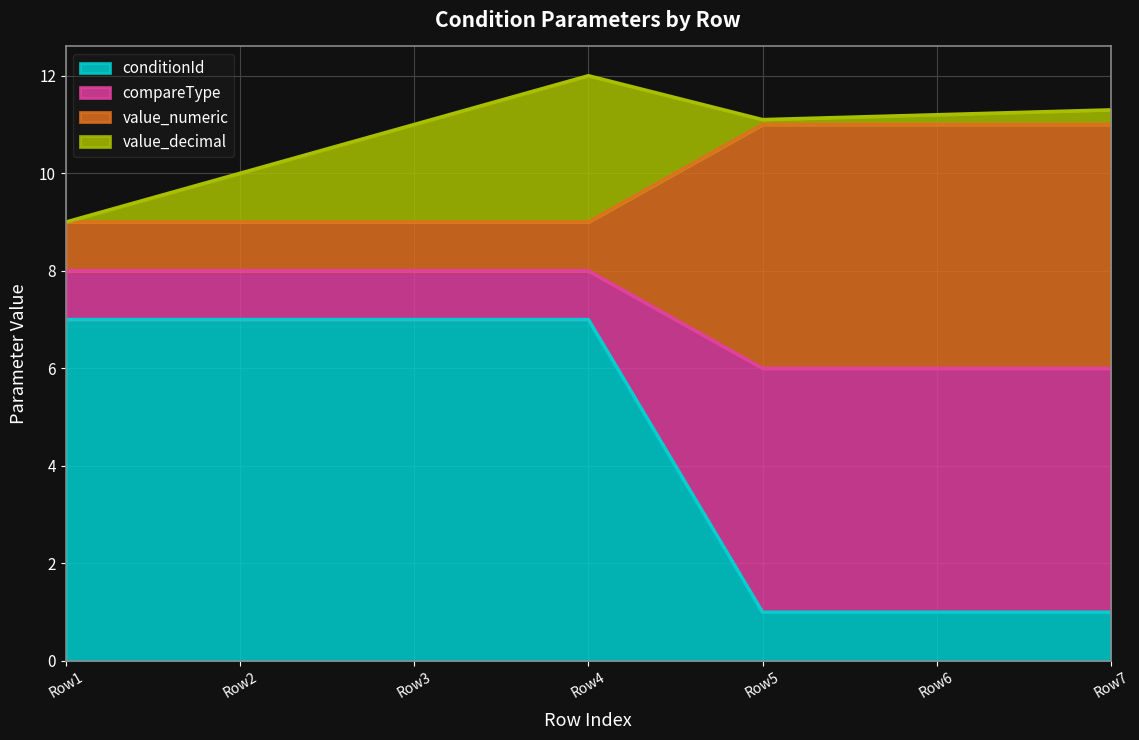

What is the difference between the highest and lowest values at Row5?

10